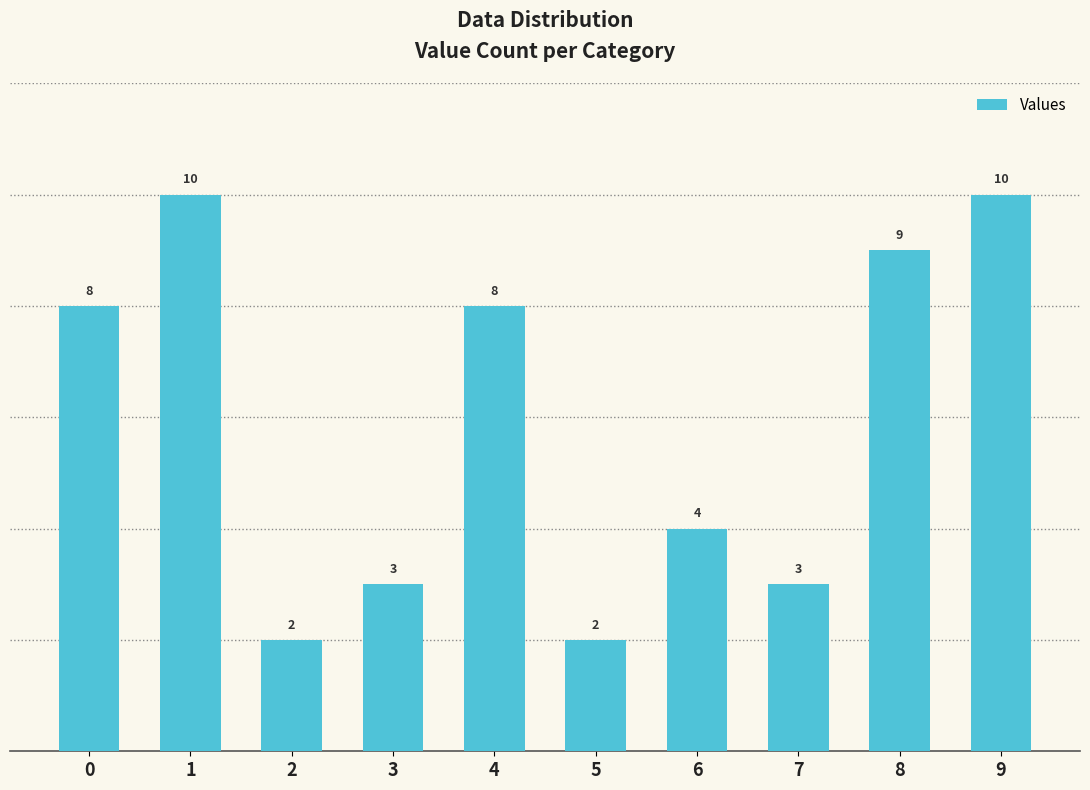

Read the value at 7.

3